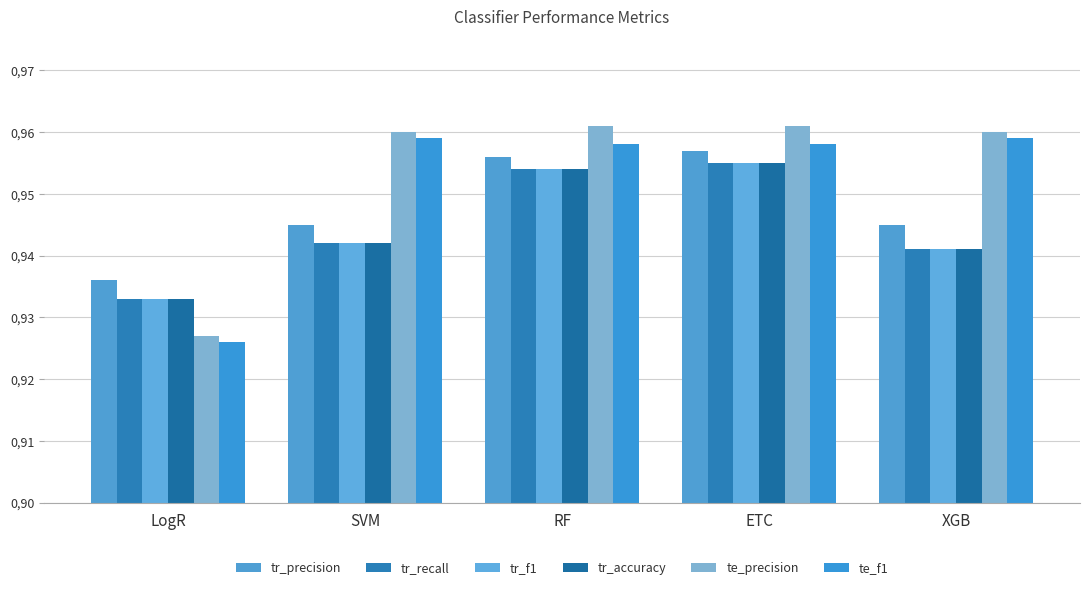

Is the value of te_f1 at SVM greater than the value of tr_precision at RF?

Yes